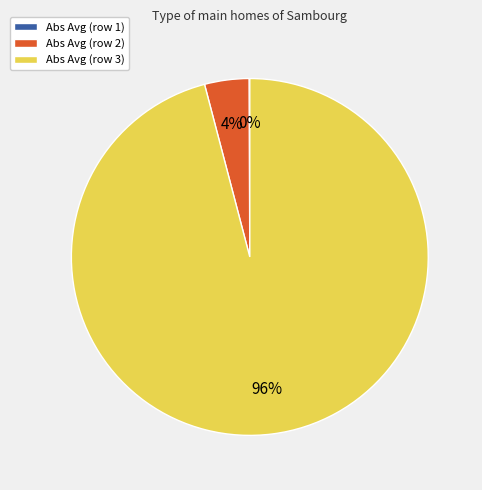

To the nearest percent, what percentage of the pie is Abs Avg (row 3)?

96%